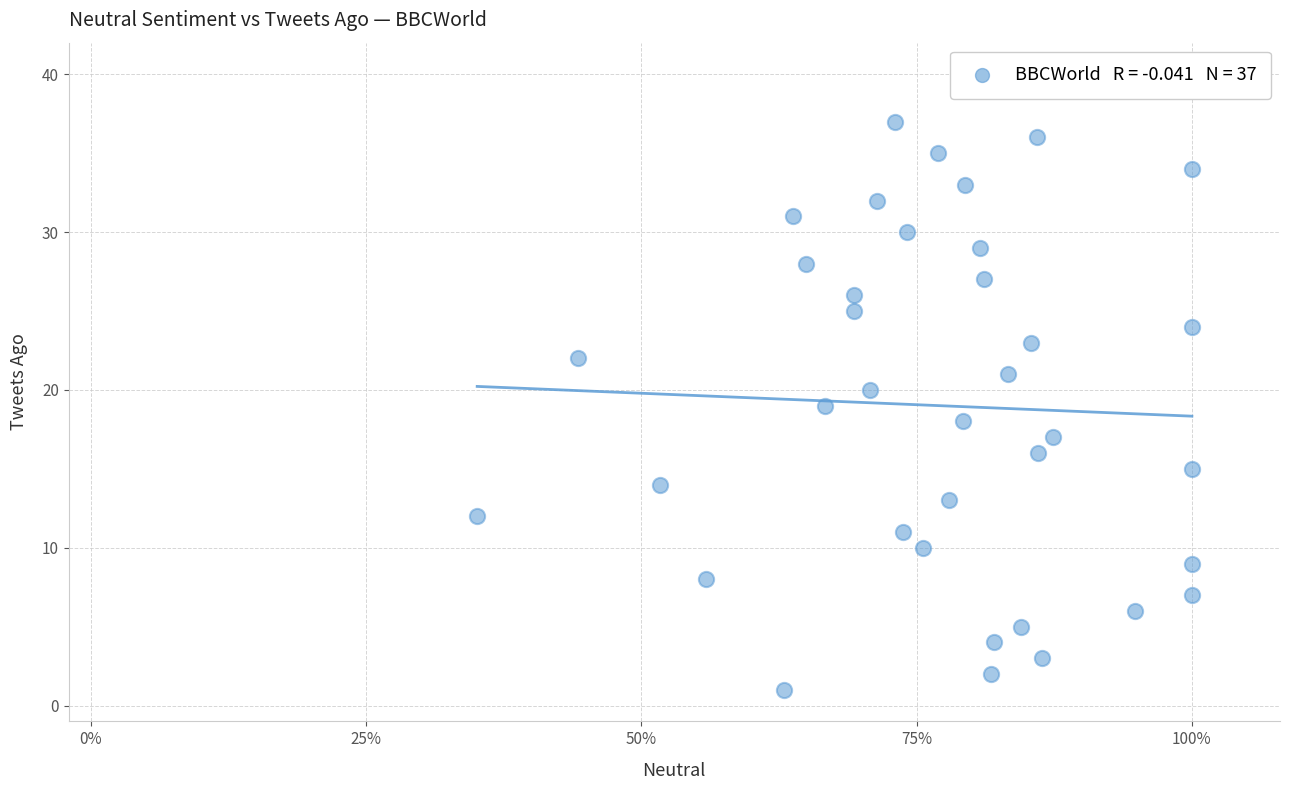

What is the range of Y values (max minus min)?

36